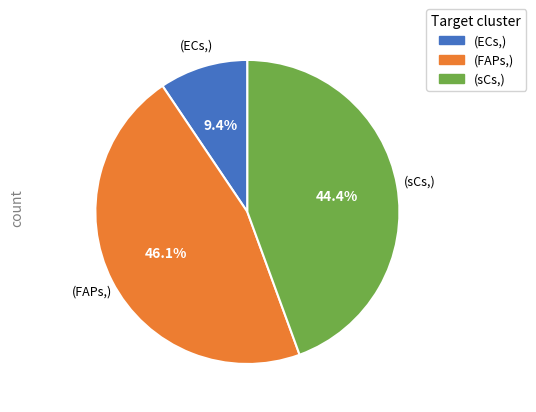

What is the smallest slice in the pie chart?

(ECs,)